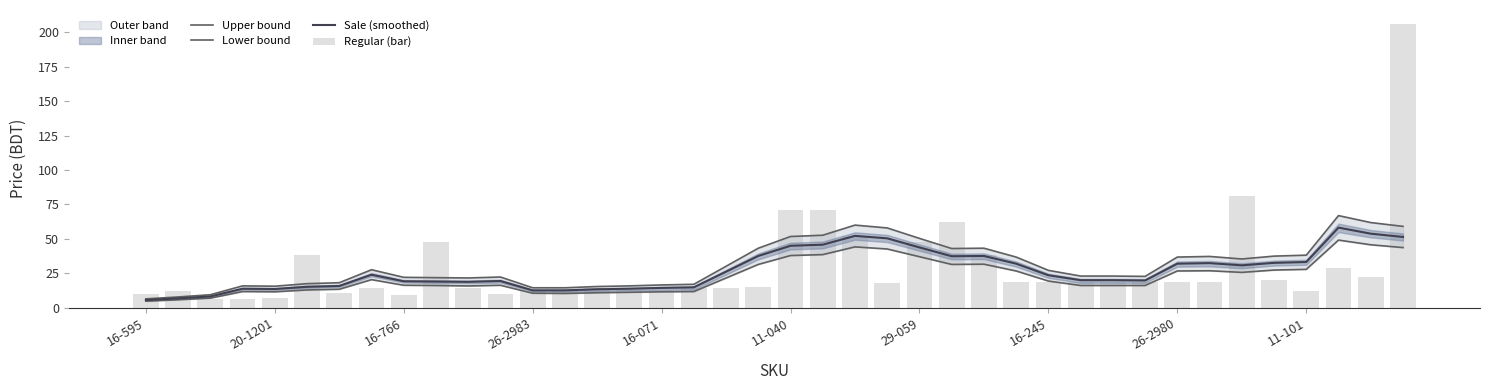

Which series changed the most between 17 and 31?

Upper bound